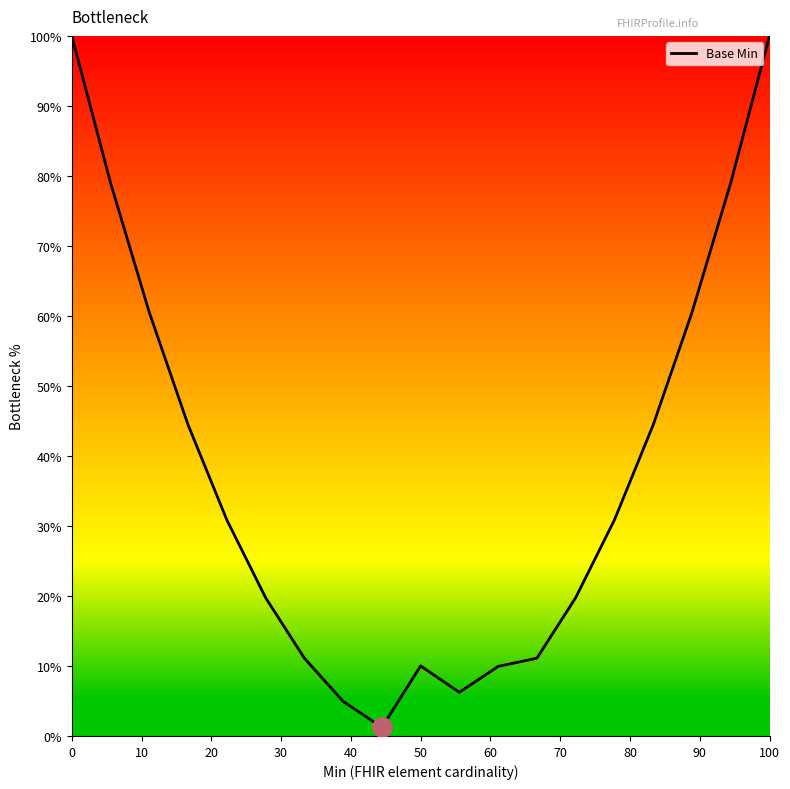

What is the maximum value shown in the chart?

100.0